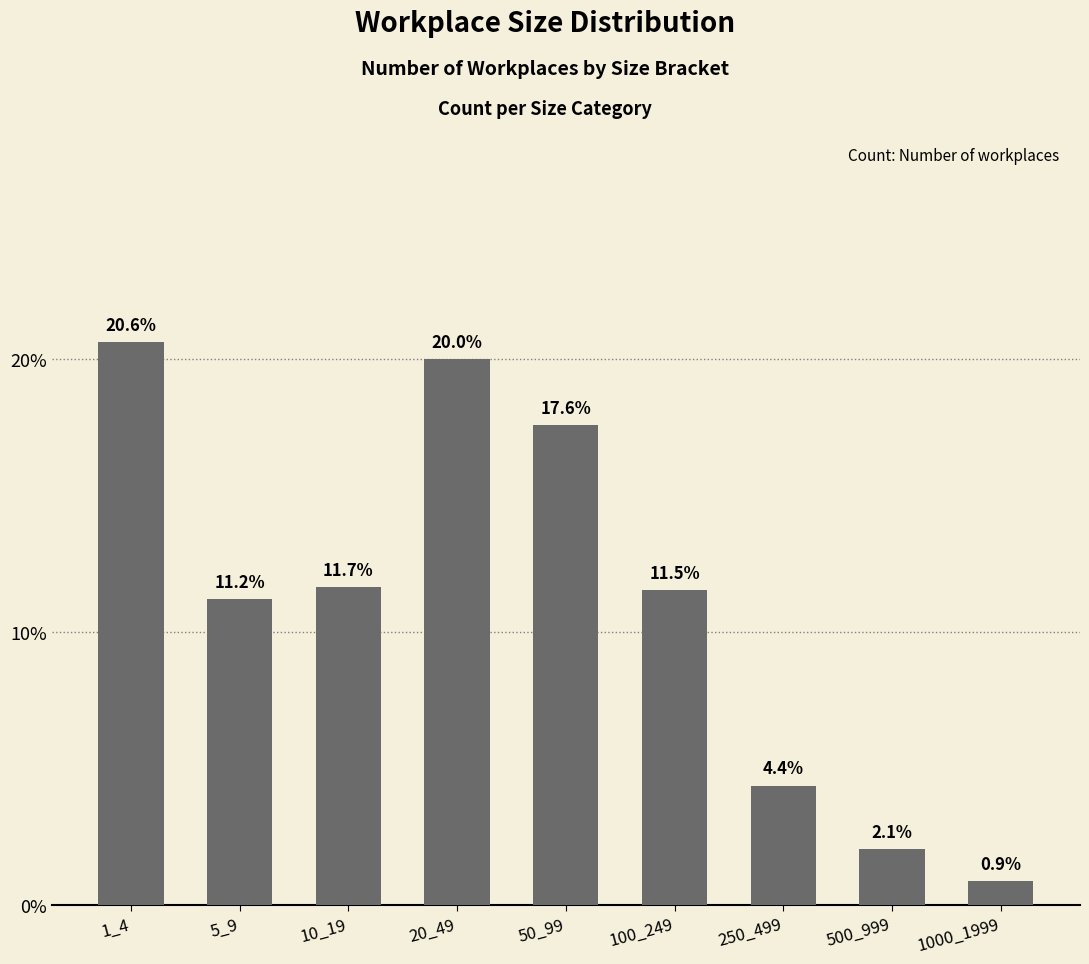

What is the value of the 5th bar from the left?

17.6